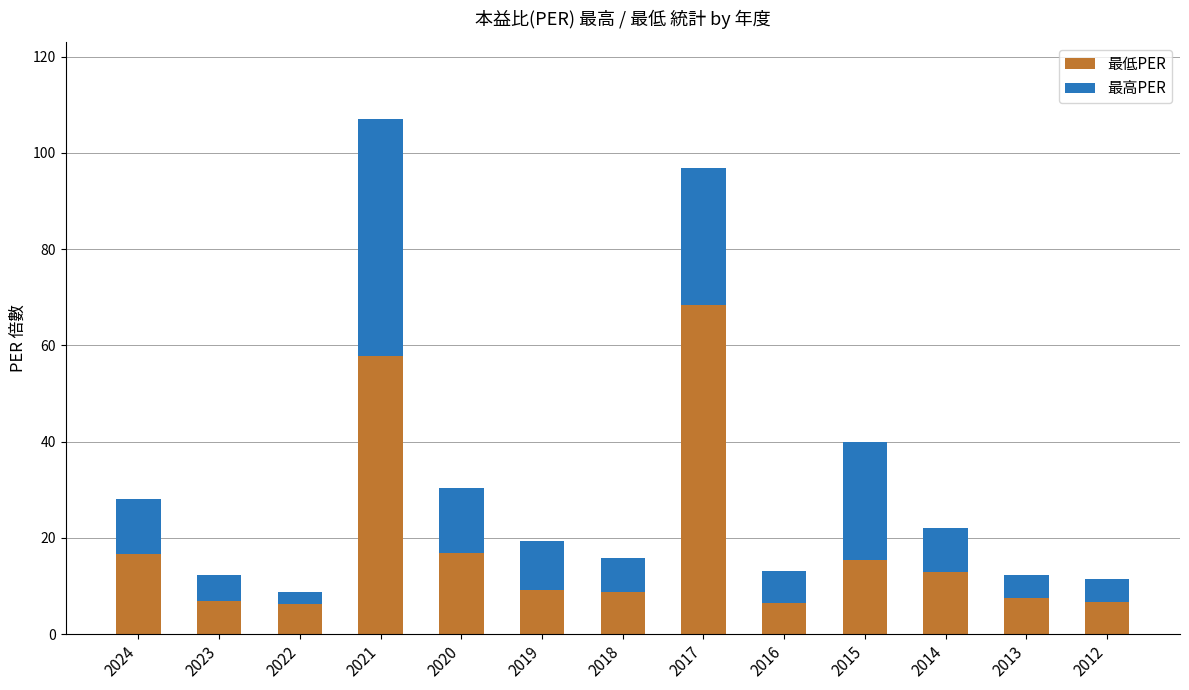

What is the total value across all series at 2017?

96.9